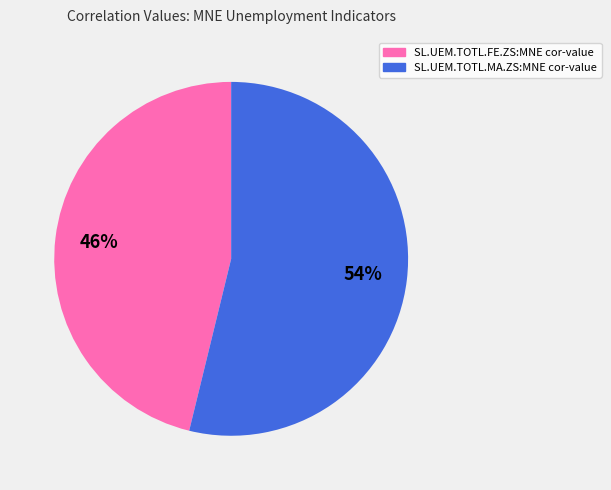

Is there a majority slice in this chart?

Yes